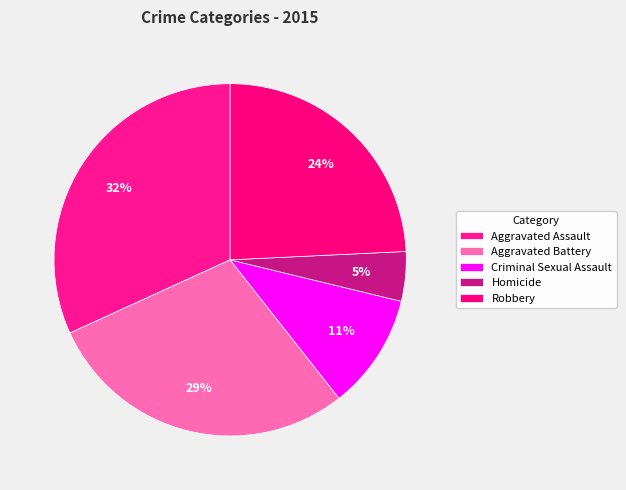

Count the number of slices in the pie.

5